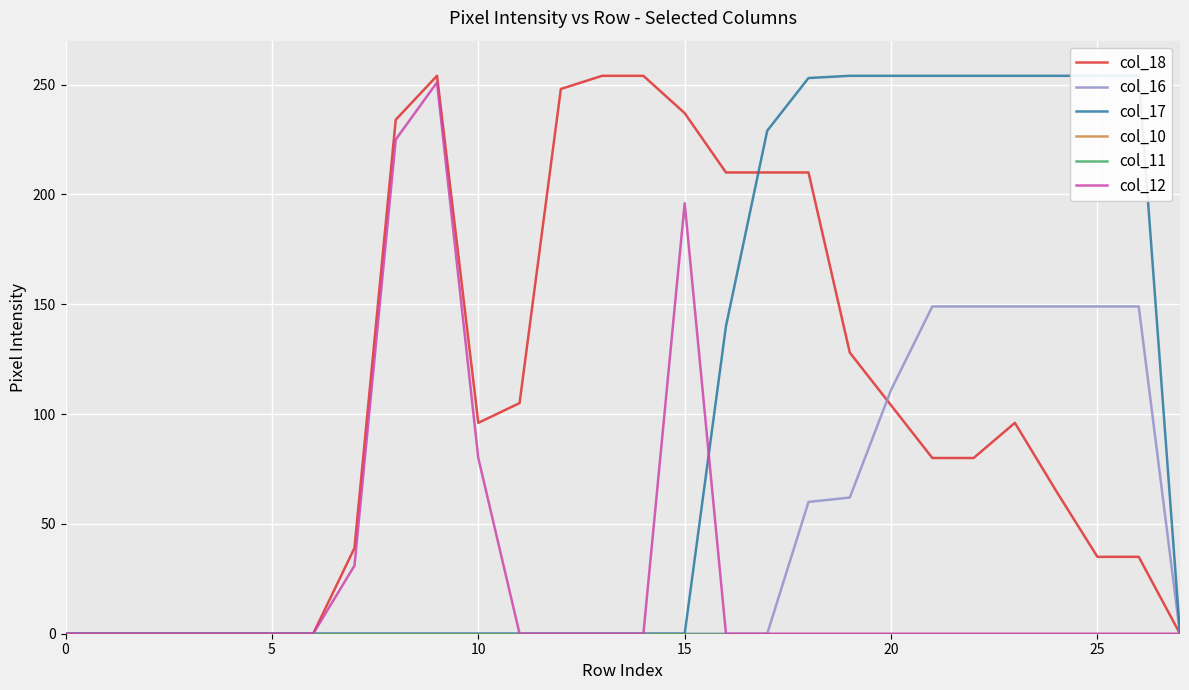

Where is the first local maximum for col_18?

9